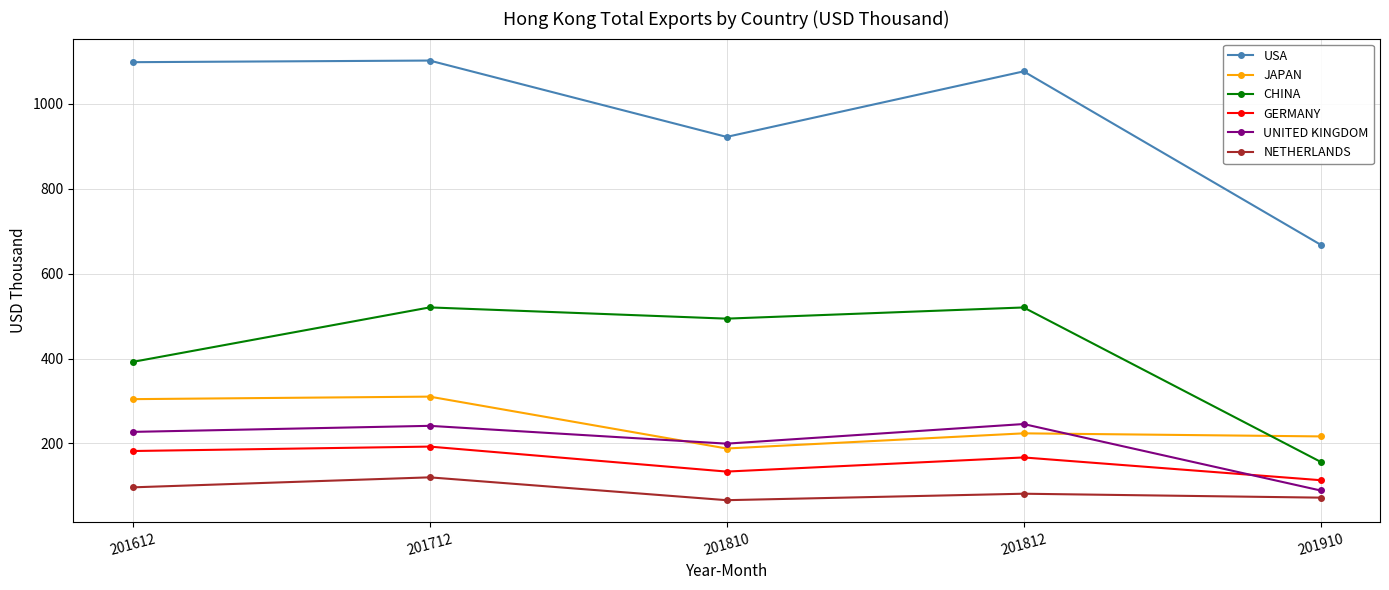

After their last crossing, which series has the higher values: JAPAN or CHINA?

JAPAN